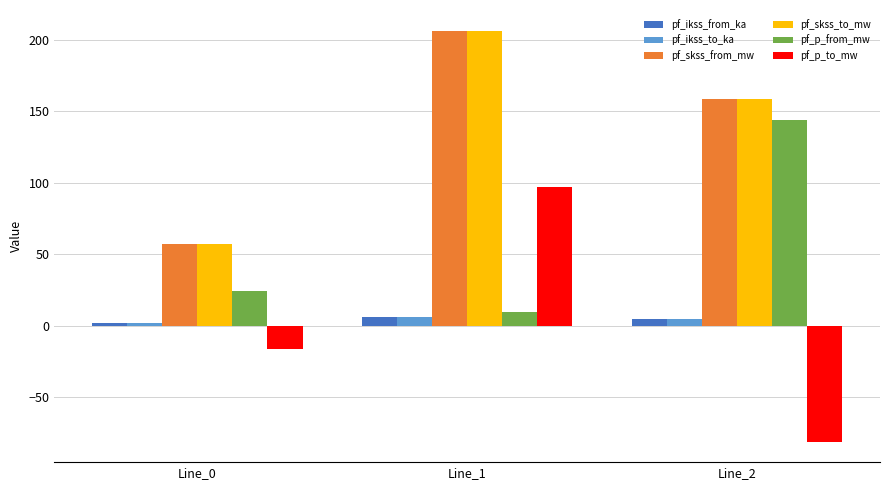

Rank the categories by pf_skss_from_mw value from lowest to highest.

Line_0, Line_2, Line_1